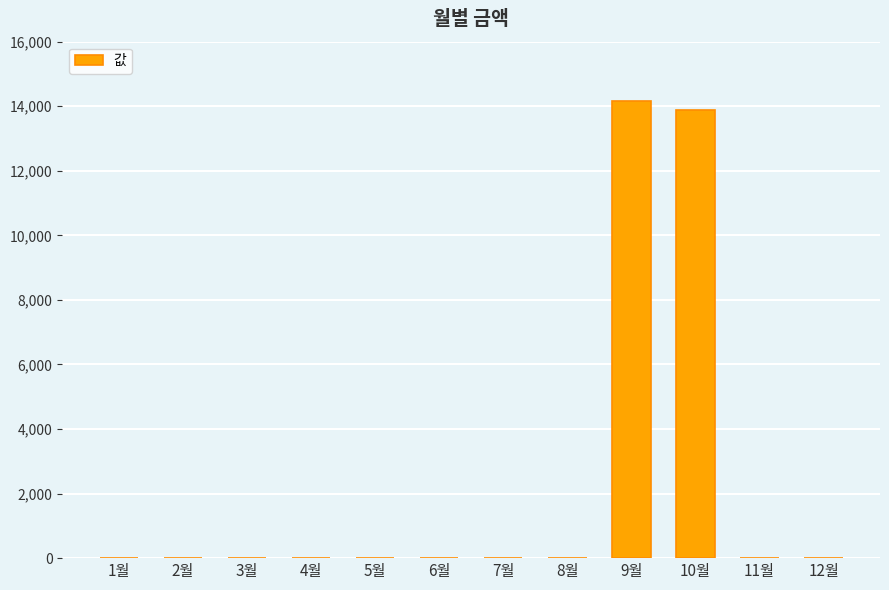

How many values exceed 0?

2